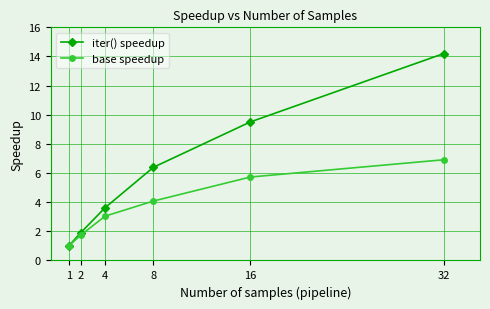

At how many categories does at least one series exceed 12?

1